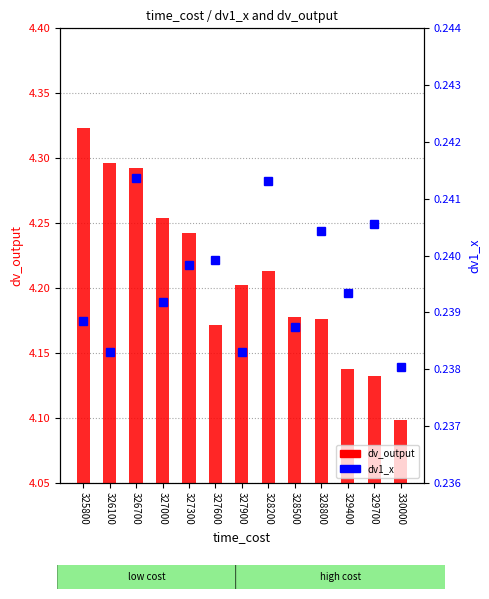

How many series are shown in this chart?

2